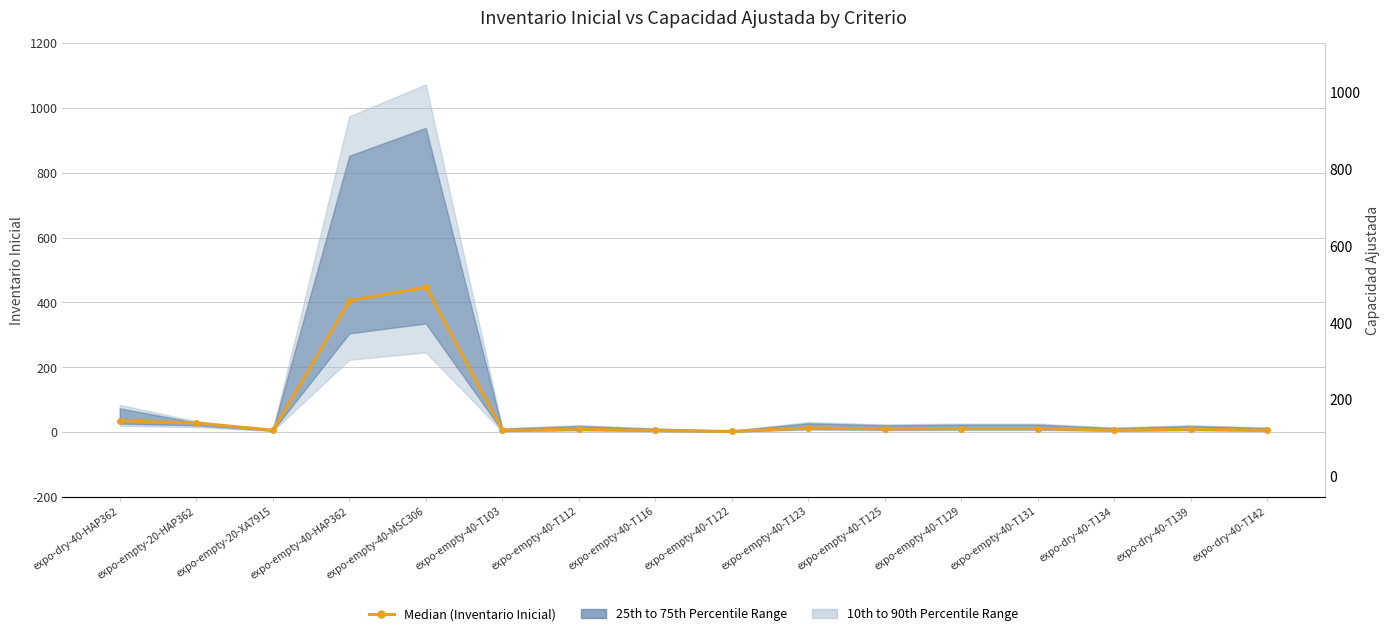

What is the ratio of the value at expo-empty-20-HAP362 to the value at expo-empty-40-T129?

2.5